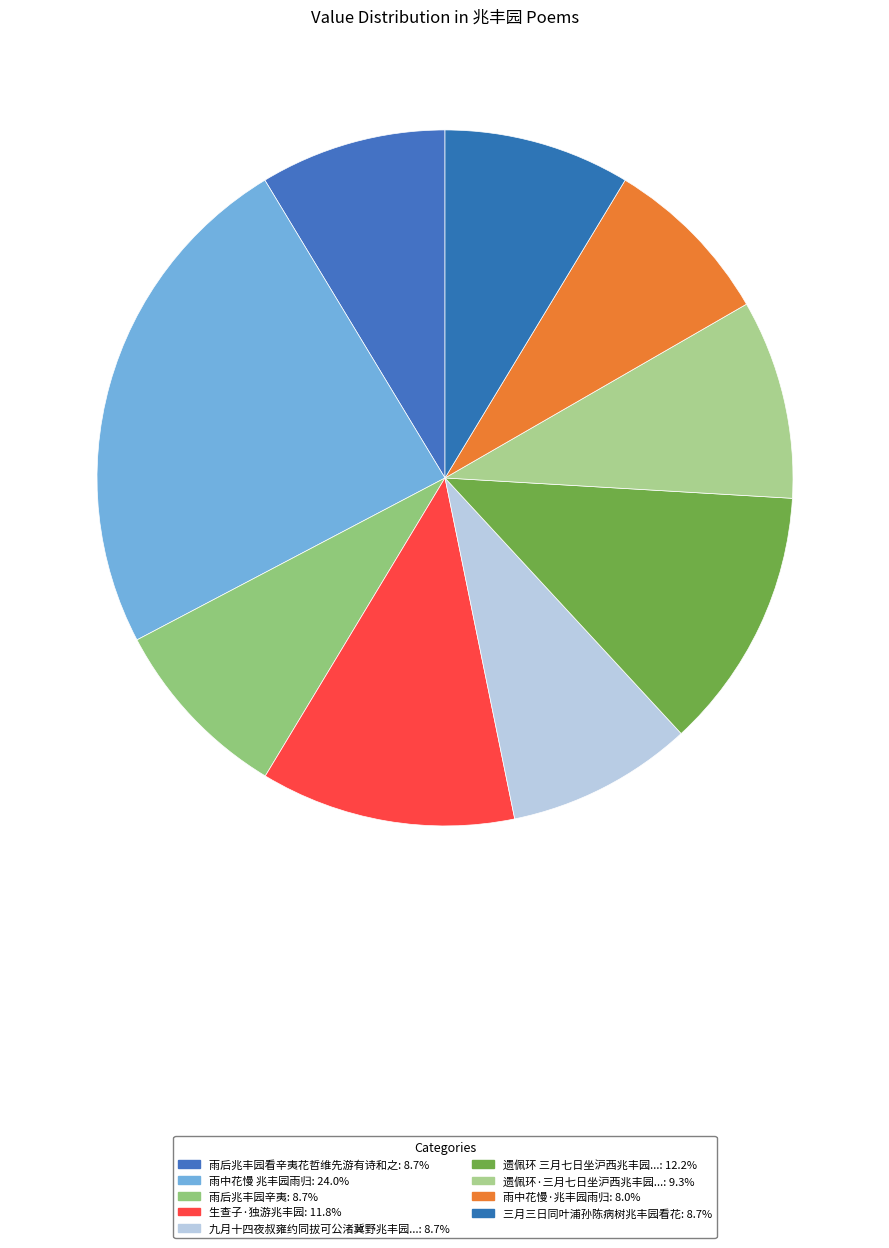

Which category has the smallest portion of the pie?

雨中花慢·兆丰园雨归